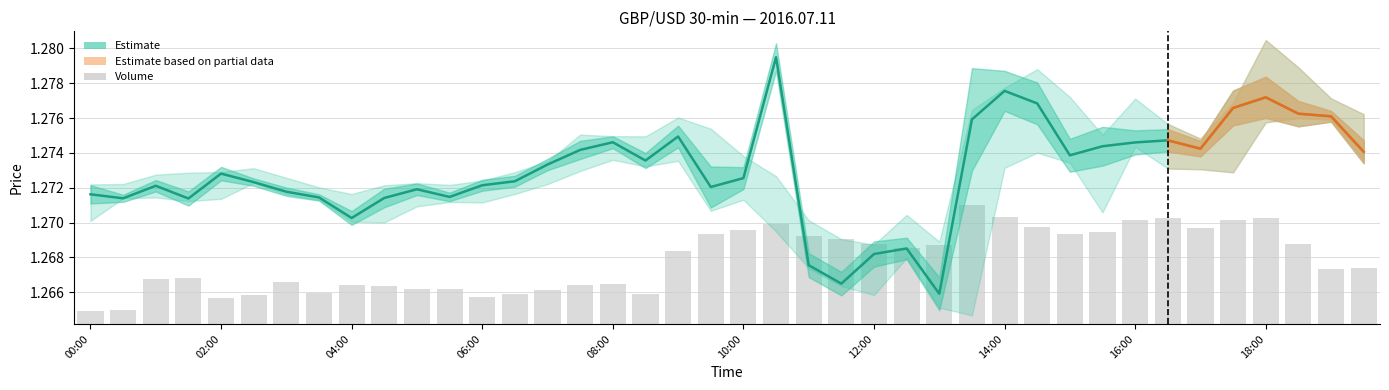

How many close values are between 1 and 2?

40